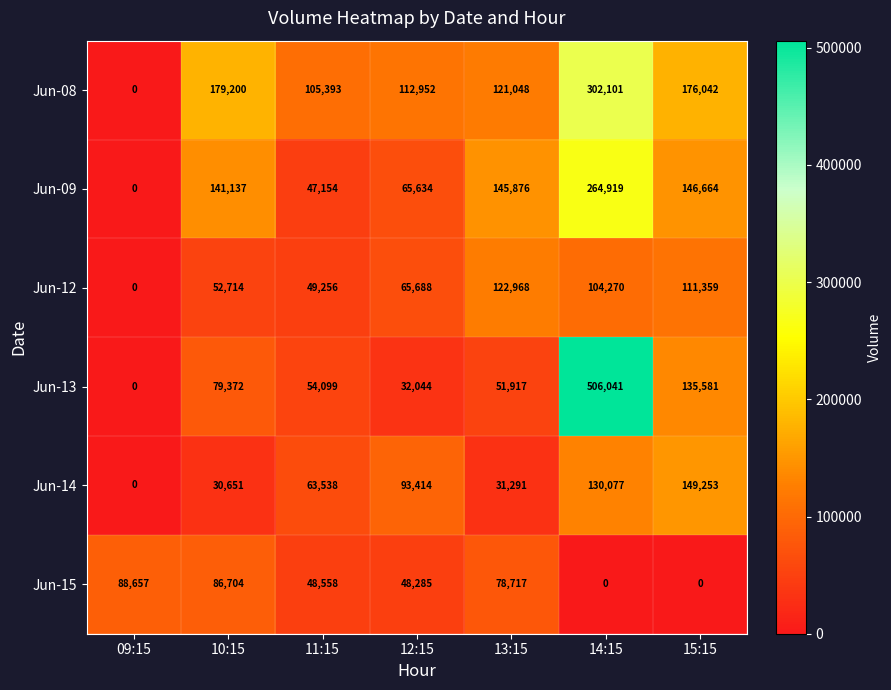

What is the average value of the Jun-13 series?

122722